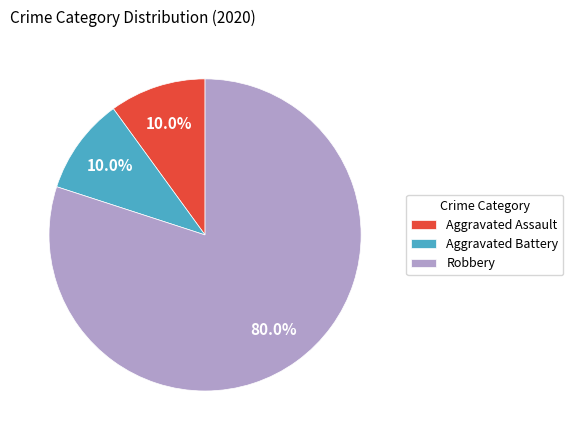

Is it true that Aggravated Assault is 25% of the pie?

False